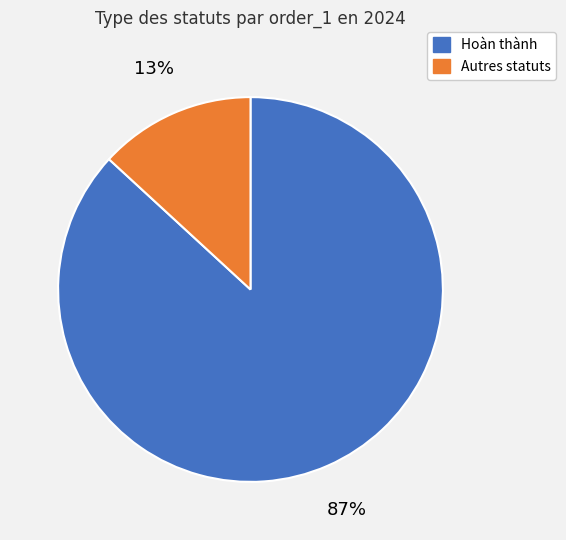

Does any single category account for the majority?

Yes